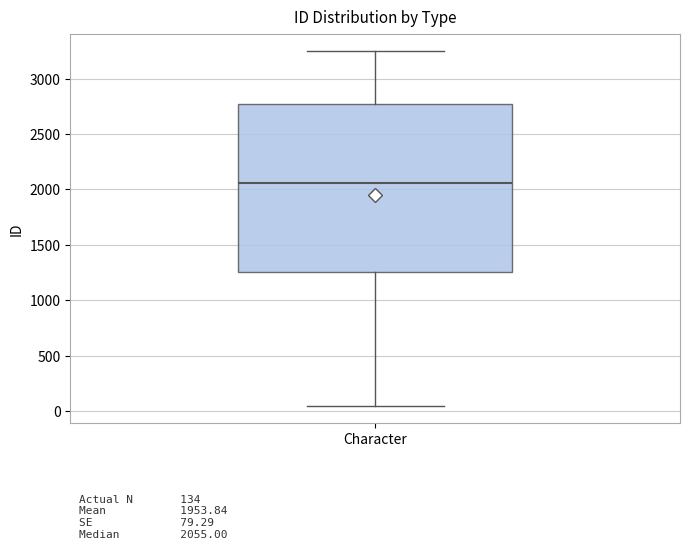

Read this box plot against the y-axis: the position of the median line, the range covered by the box, and the ends of both whiskers. The values are not printed on the chart, so give them approximately, as read against the axis.

median 2050, box 1250 to 2750, whiskers 50 to 3250